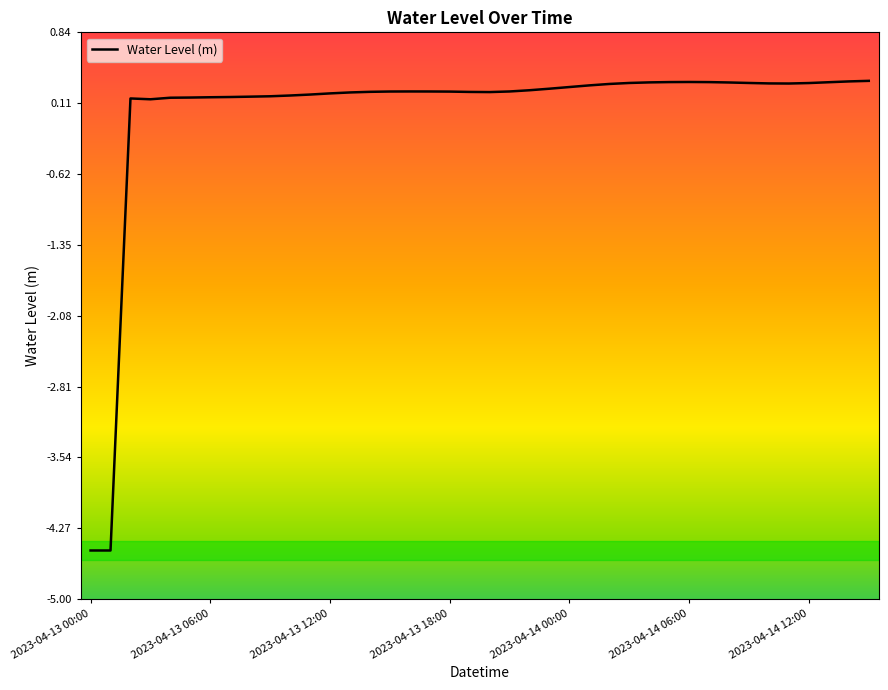

Count the number of values greater than 0.

38